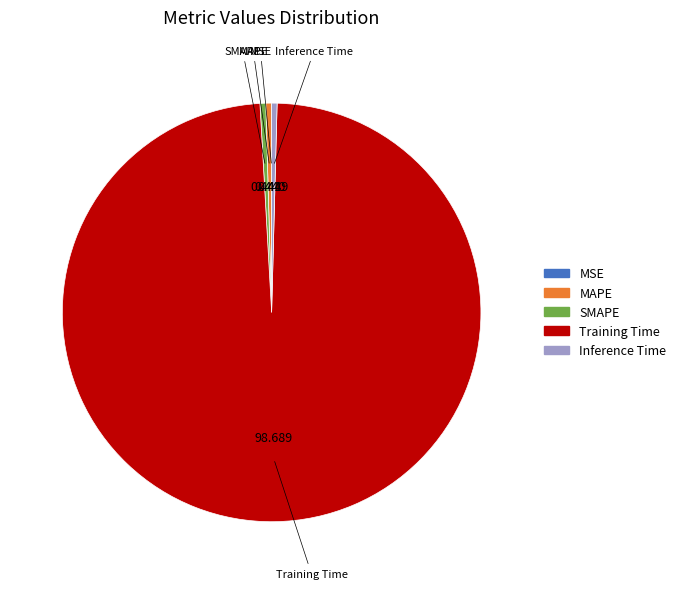

Which category has the biggest portion of the pie?

Training Time